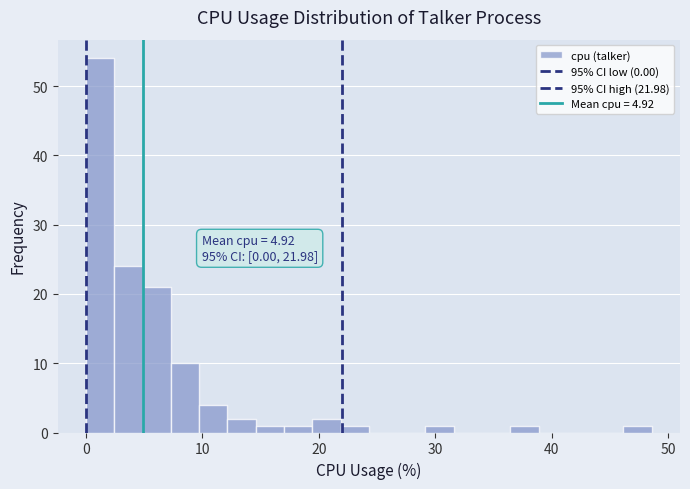

Around what value on the x-axis is the tallest bar? Give the approximate position of its centre, as read against the axis.

1